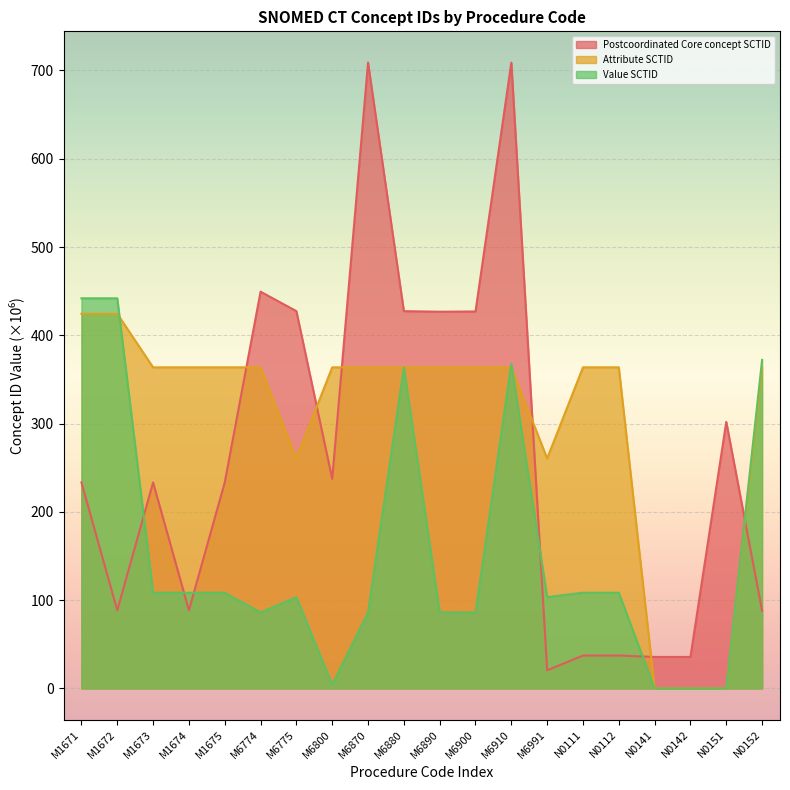

What is the approximate value of Postcoordinated Core concept SCTID at M1674?

88.5